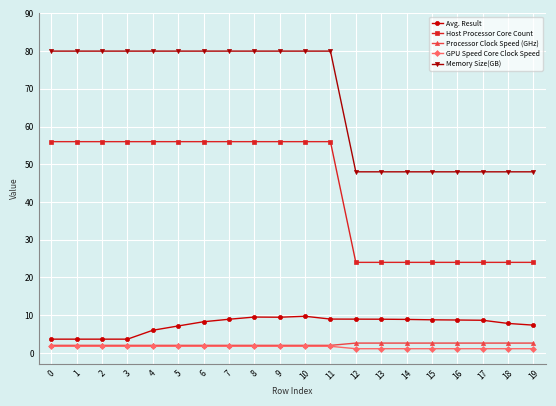

True or false: Processor Clock Speed (GHz) has a value of 2.6 at 12.

True